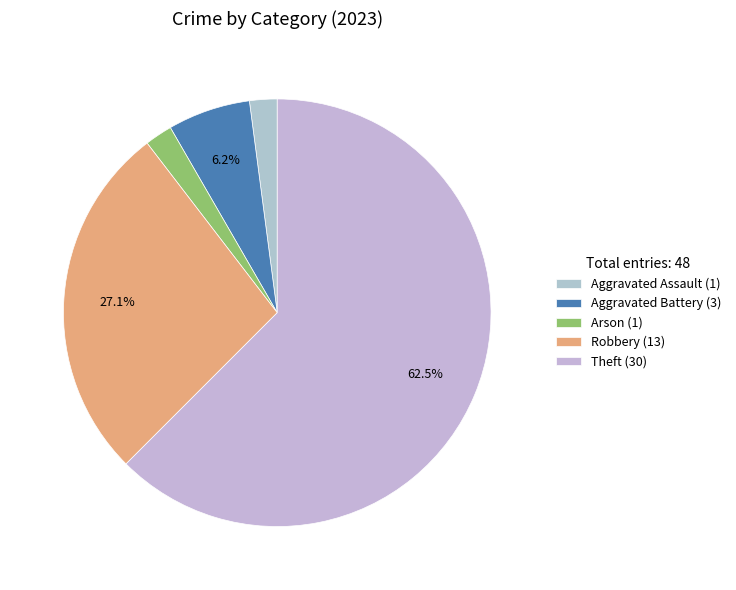

To the nearest percent, what is the average slice percentage?

20%